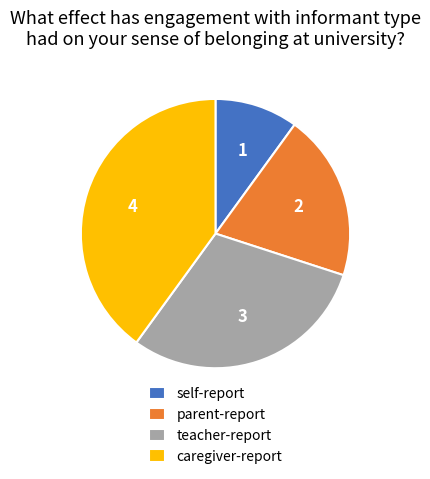

Is there a majority slice in this chart?

No